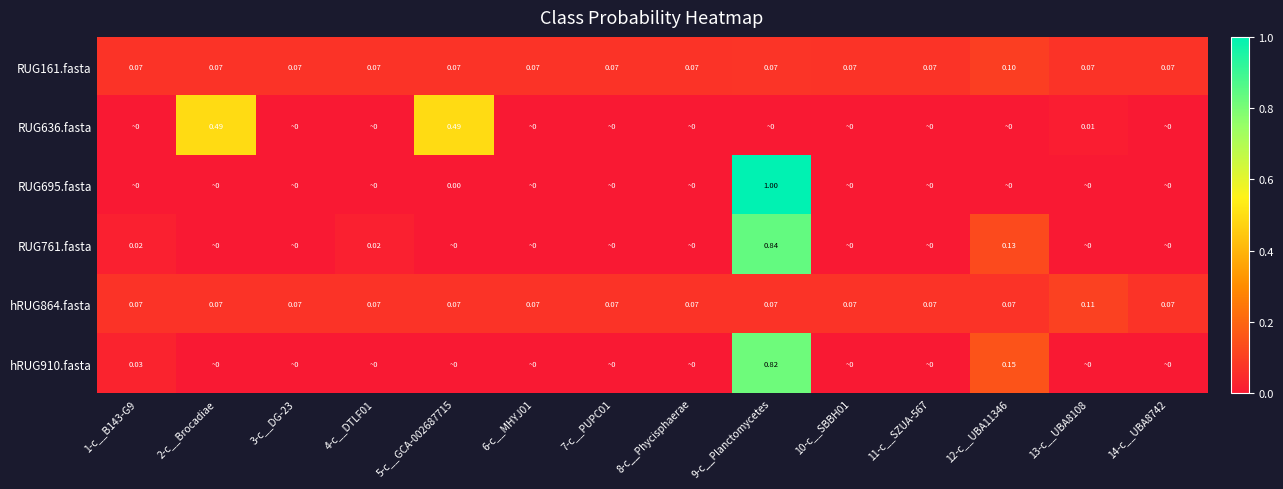

At which category is the sum across all series the highest?

9-c__Planctomycetes